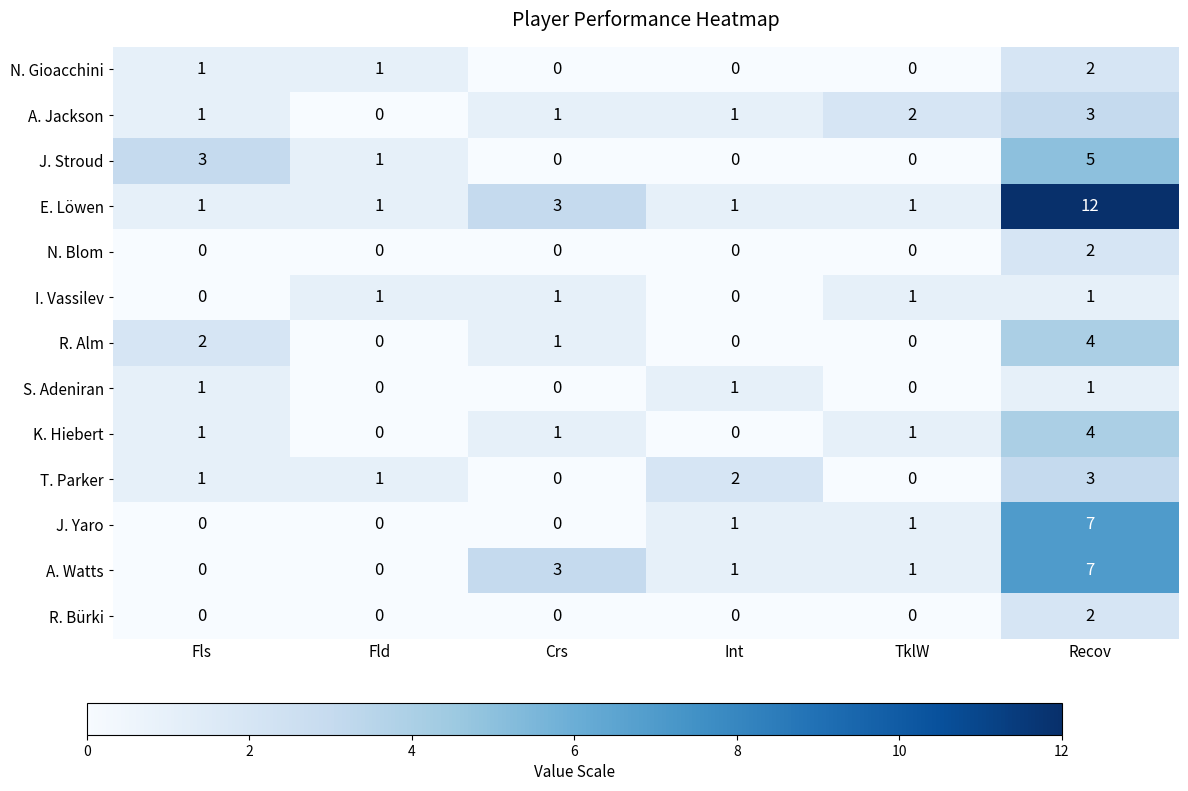

Count the number of categories in the chart.

6